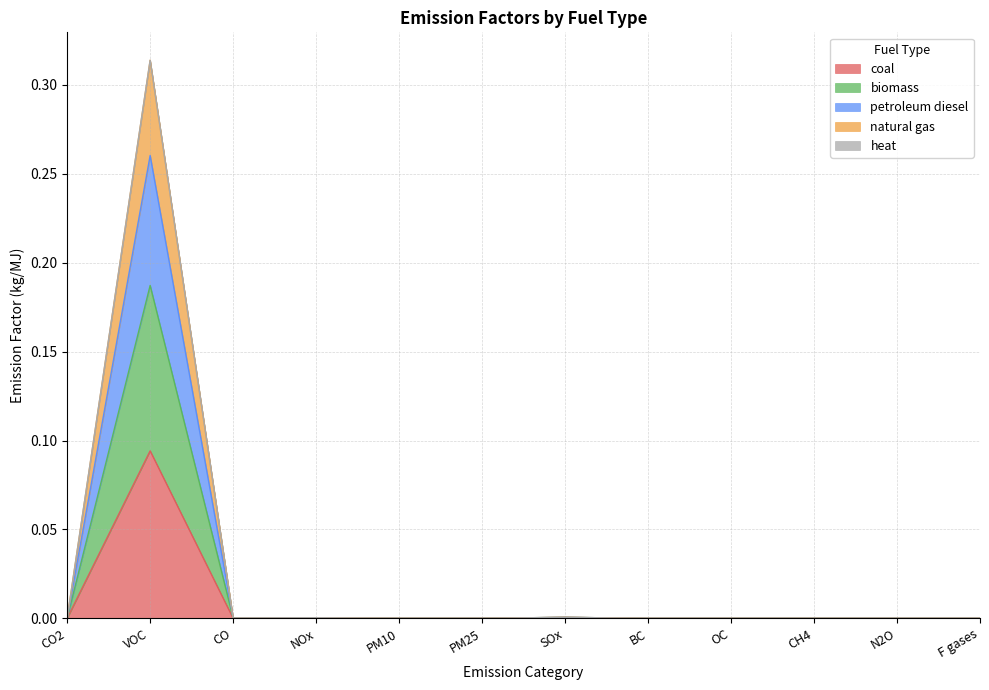

Does the chart display data point markers on the line(s)?

No